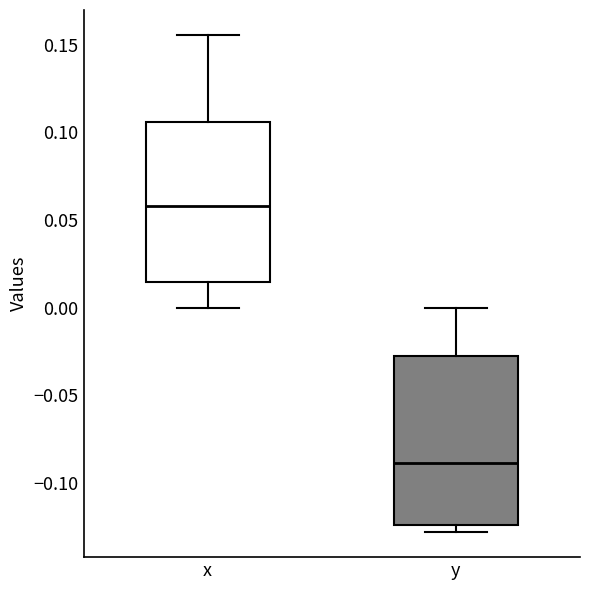

Reading left to right, read every box against the y-axis: the position of its median line, the range the box covers, and the ends of its whiskers. The values are not printed on the chart, so give them approximately, as read against the axis.

x: median 0.060, box 0.015 to 0.105, whiskers 0.000 to 0.155
y: median -0.090, box -0.125 to -0.030, whiskers -0.130 to 0.000